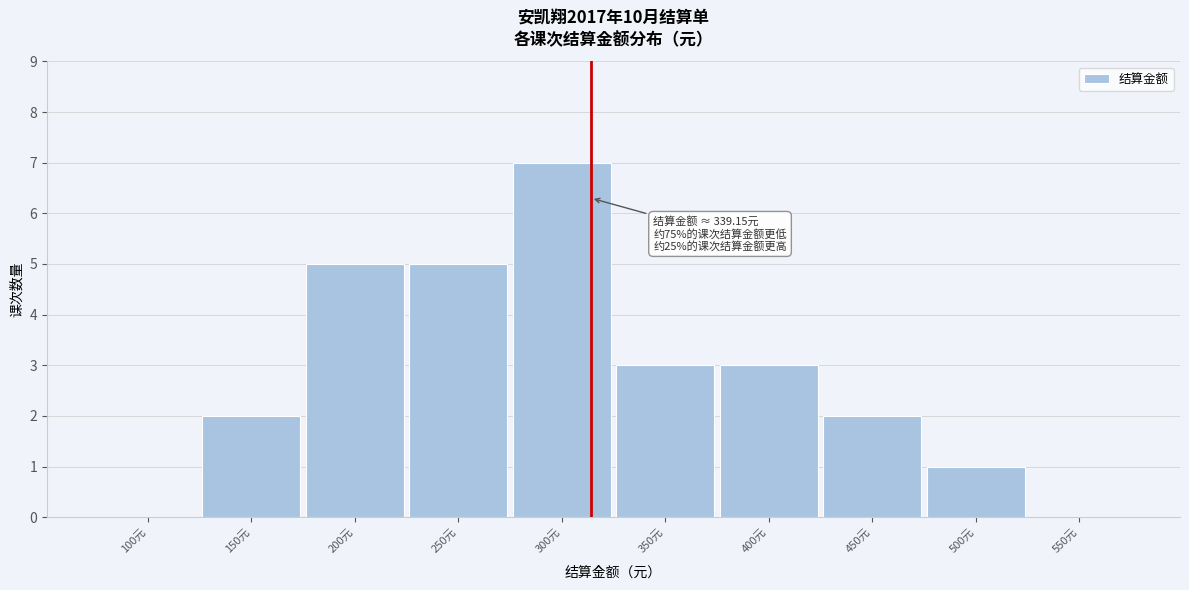

Reading left to right, extract all data points from this chart.

100元=0	150元=2	200元=5	250元=5	300元=7	350元=3	400元=3	450元=2	500元=1	550元=0